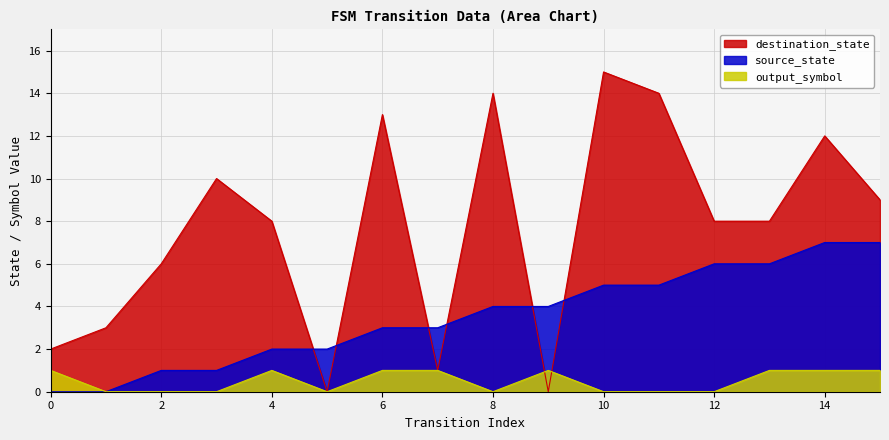

Rank the series by their maximum value, from lowest to highest.

output_symbol, source_state, destination_state